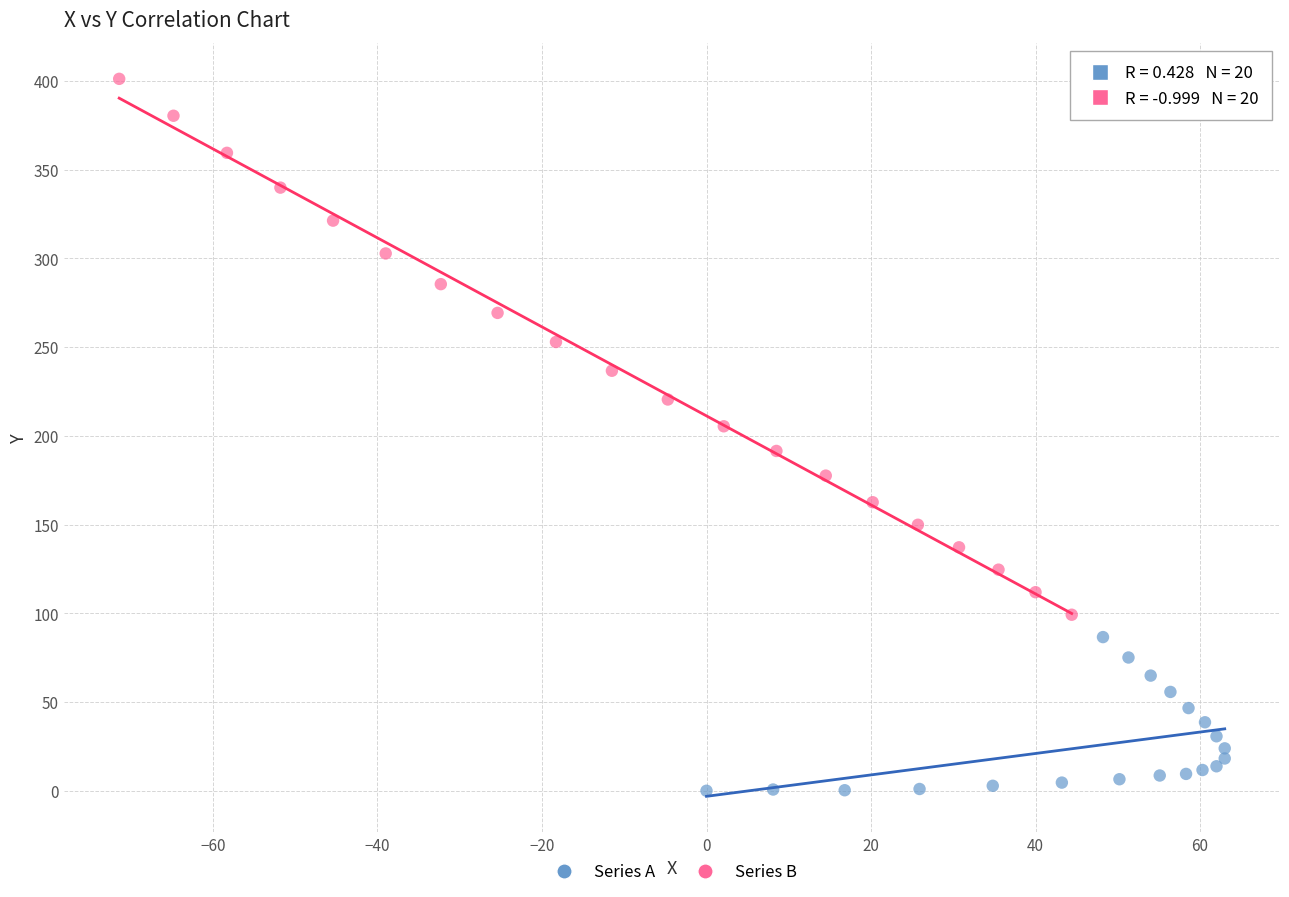

Which series has the largest Y range (max minus min)?

Series B